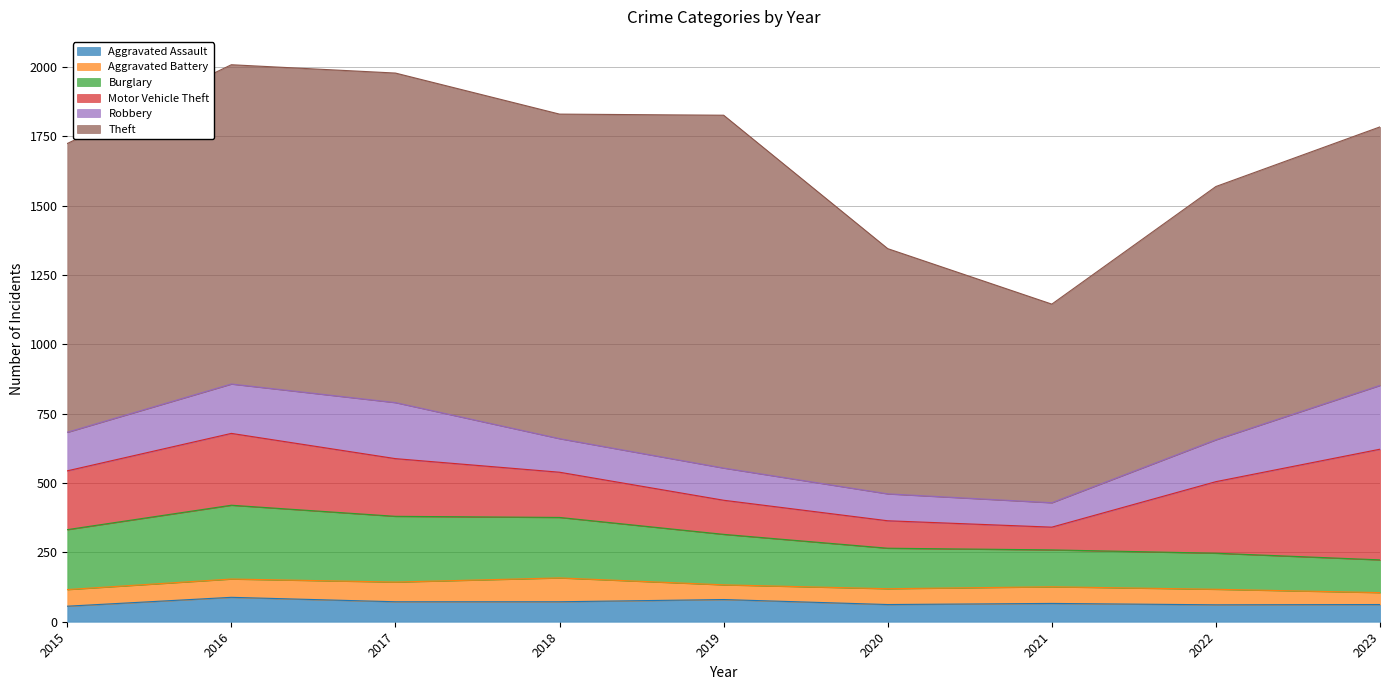

List the series in order of their peak value, highest first.

Theft, Motor Vehicle Theft, Burglary, Robbery, Aggravated Assault, Aggravated Battery